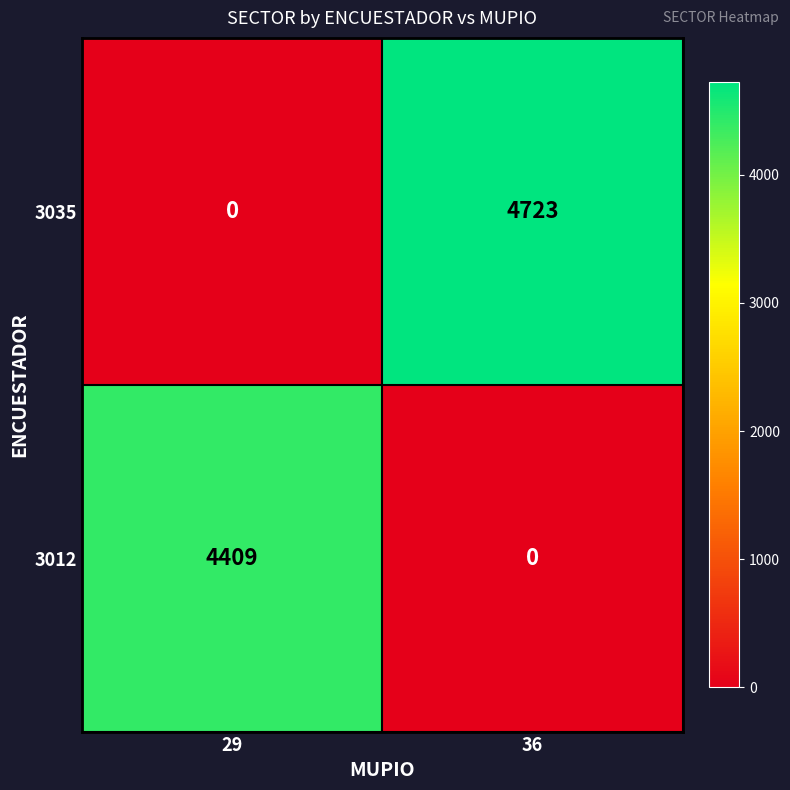

Between 29 and 36, which series saw the biggest shift?

3035